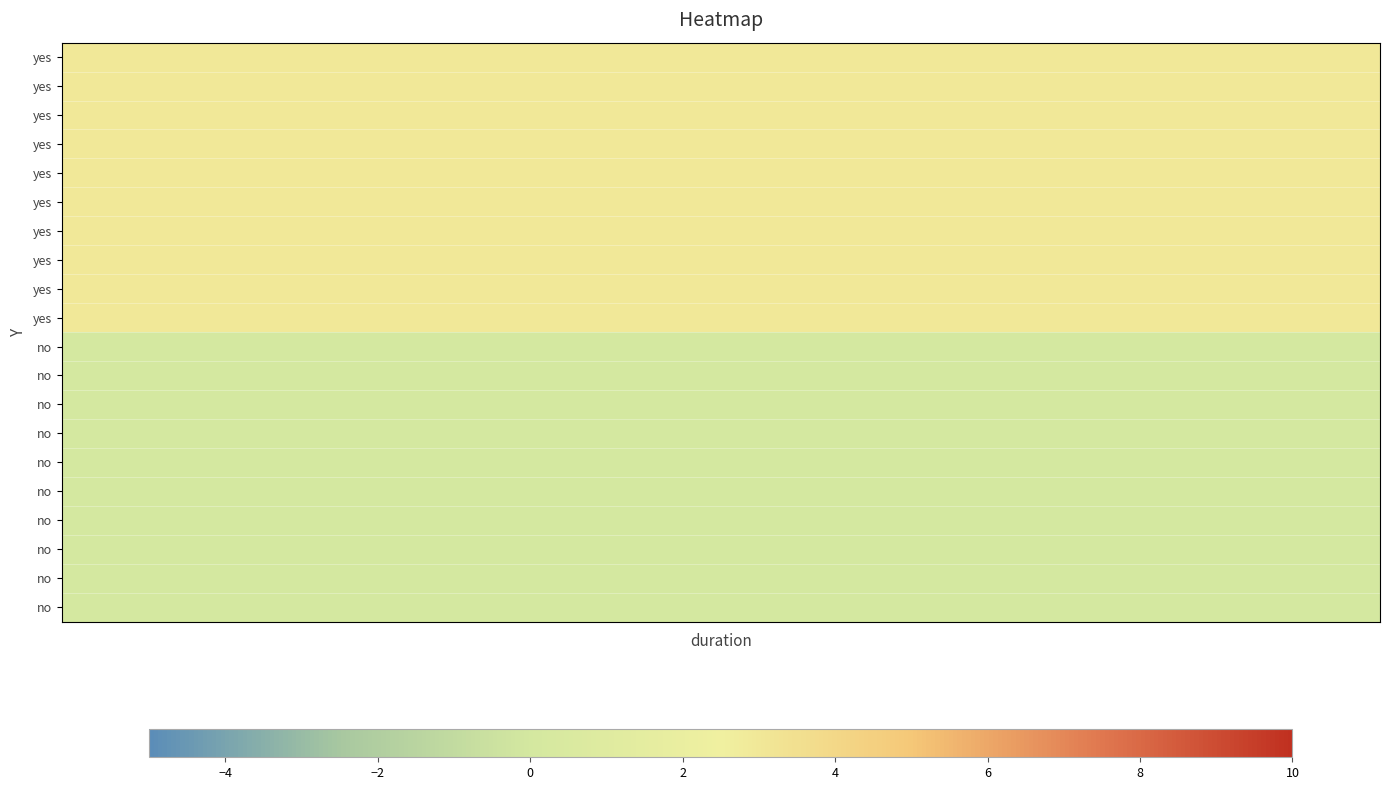

How many data points does each series have?

20